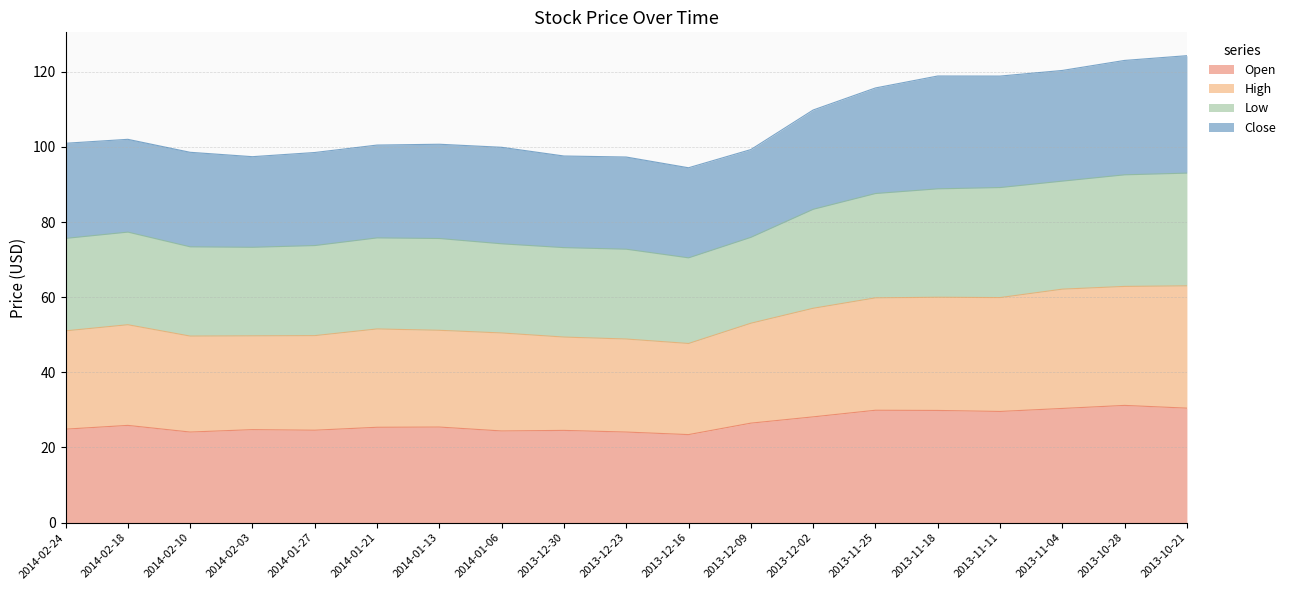

What position from the right is 2013-11-25?

6